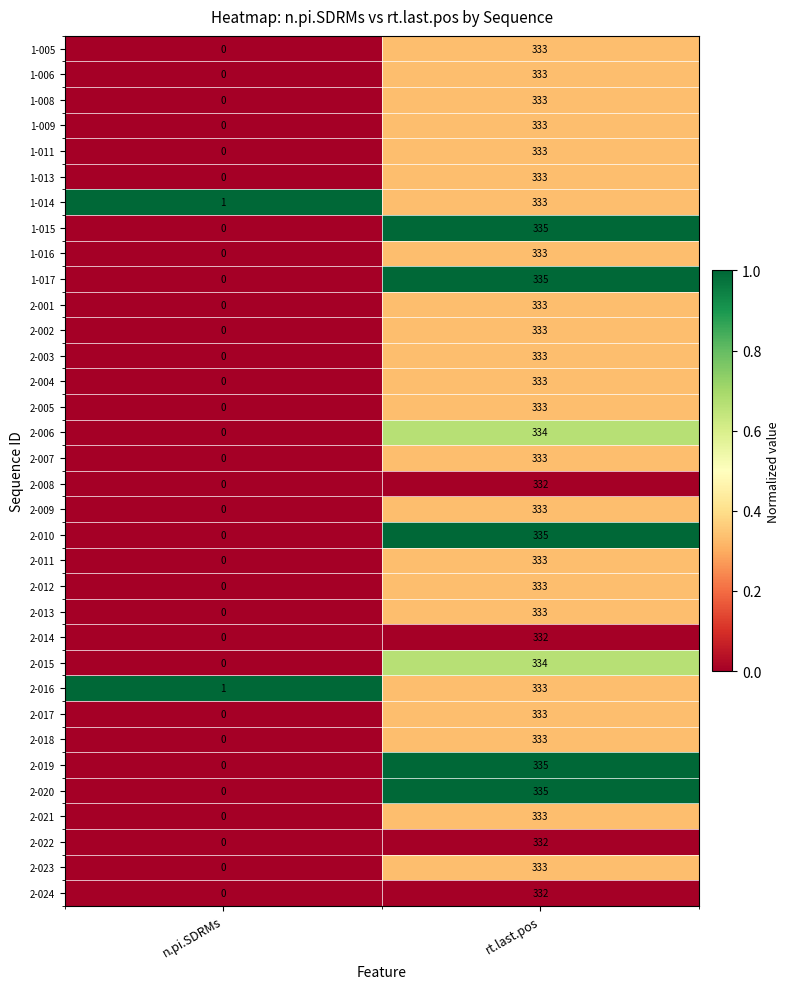

What is the spread (max minus min) of values at rt.last.pos?

3